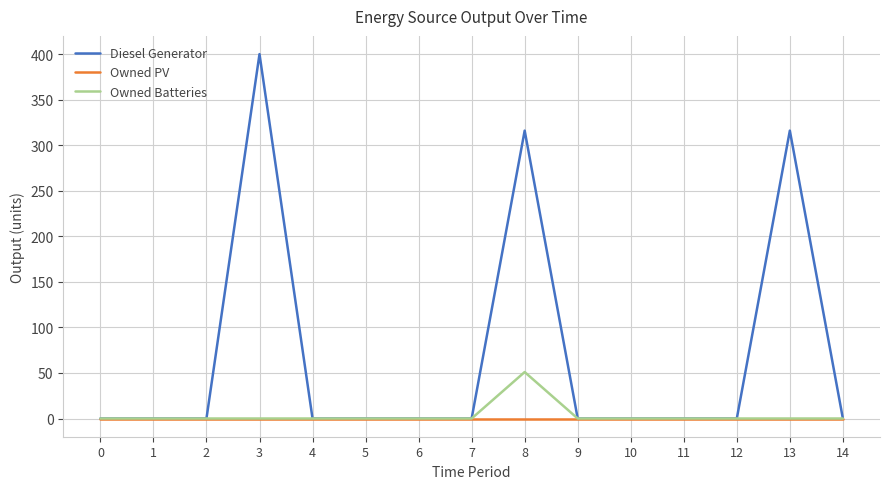

At which category is the sum across all series the highest?

3